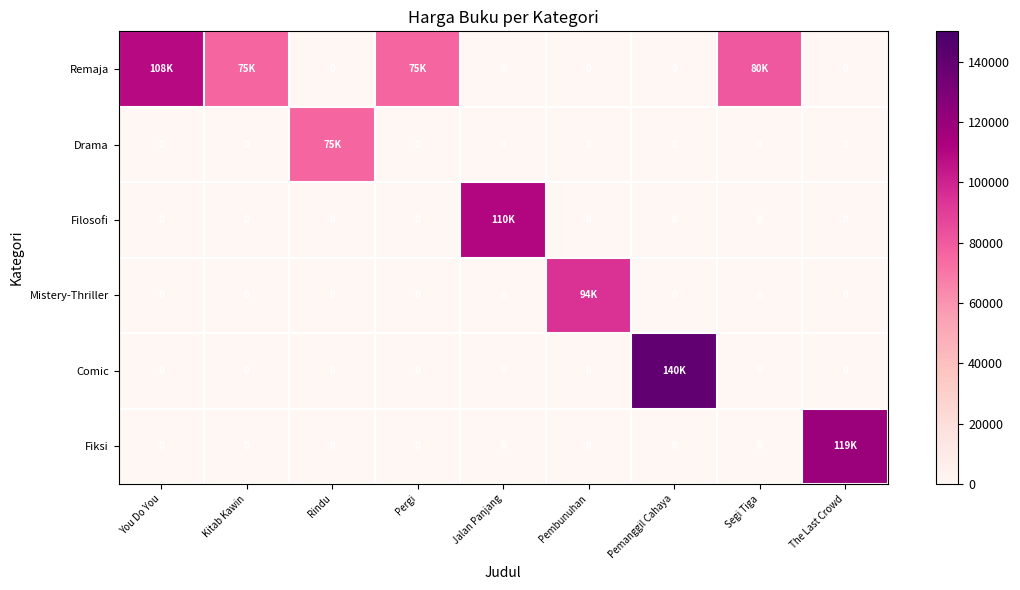

Which category has the highest value across all series?

Pemanggil Cahaya